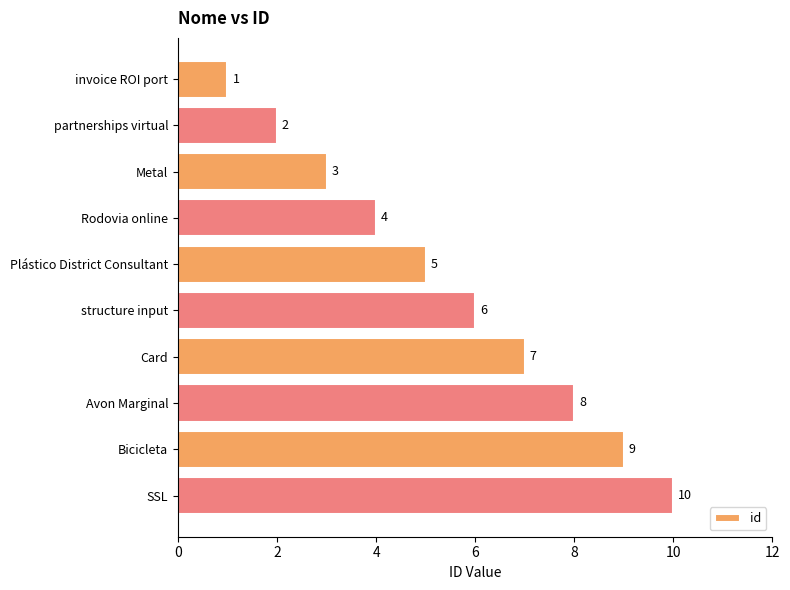

The value at Bicicleta is 3. True or false?

False